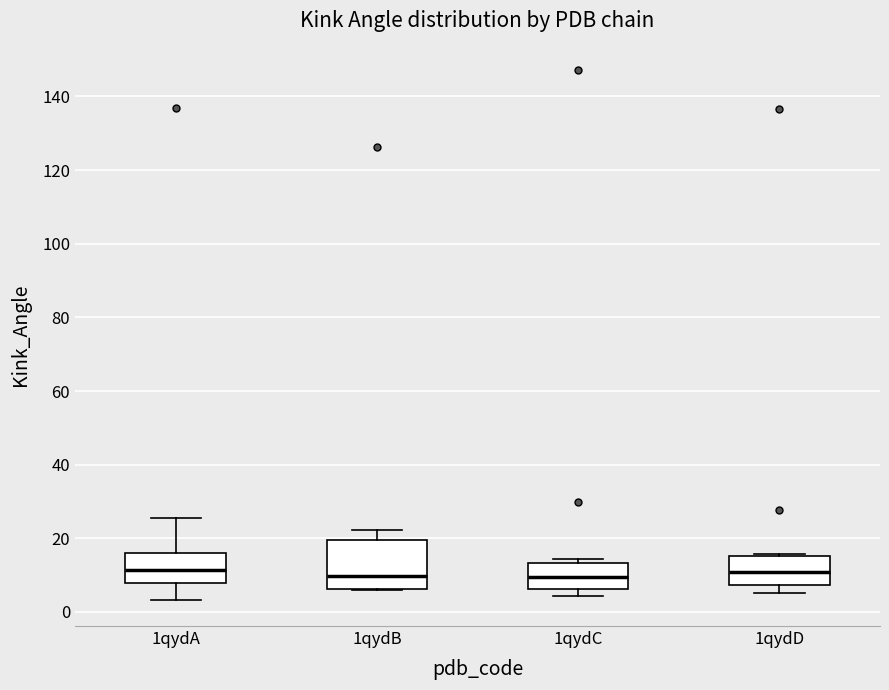

Comparing the boxes themselves (not the whiskers), which one is the tallest?

1qydB